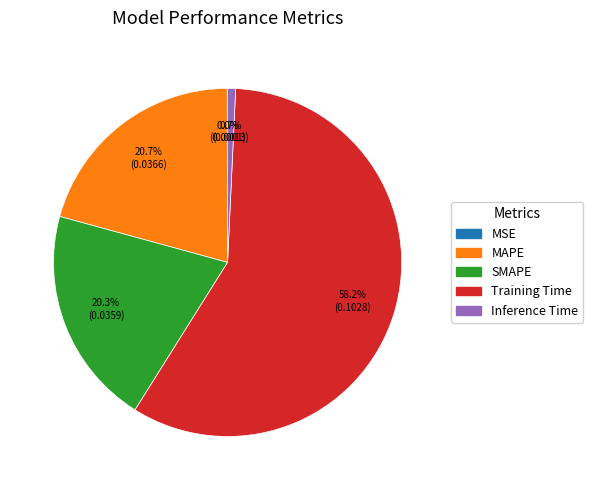

Which category has the biggest portion of the pie?

Training Time